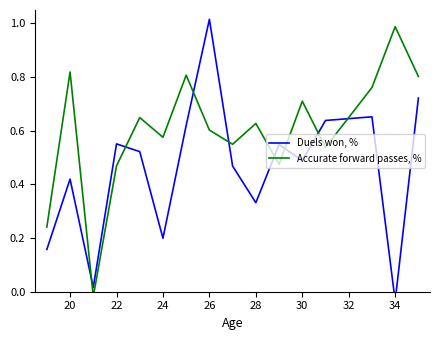

What is the difference between the maximum and minimum values in the Duels won, % series?

1.0